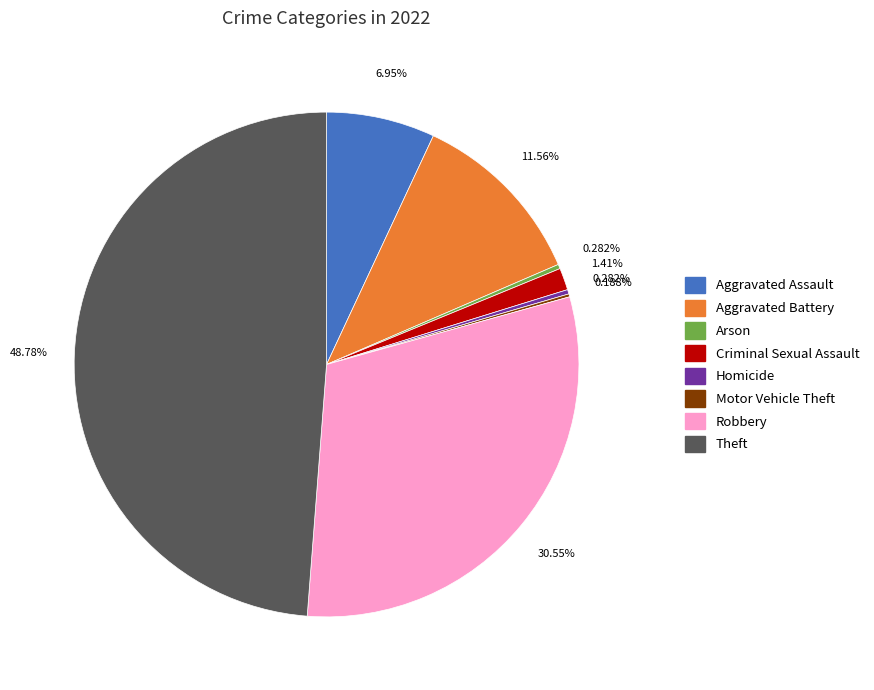

Which slice is the largest?

Theft